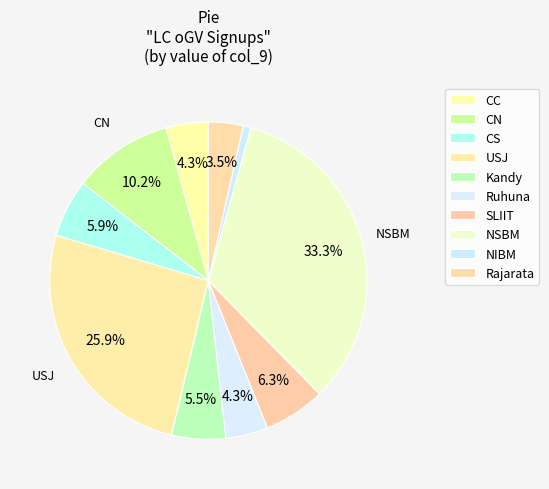

Which slice is the largest?

NSBM